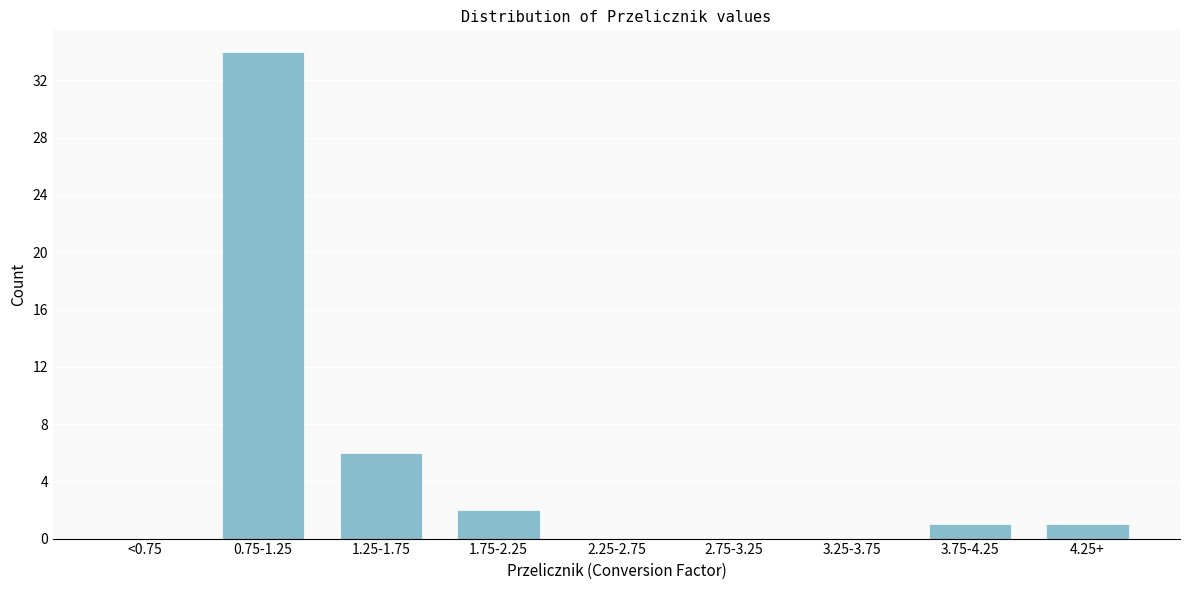

Reading right to left, what are all the values shown in this chart?

4.25+=1	3.75-4.25=1	3.25-3.75=0	2.75-3.25=0	2.25-2.75=0	1.75-2.25=2	1.25-1.75=6	0.75-1.25=34	<0.75=0